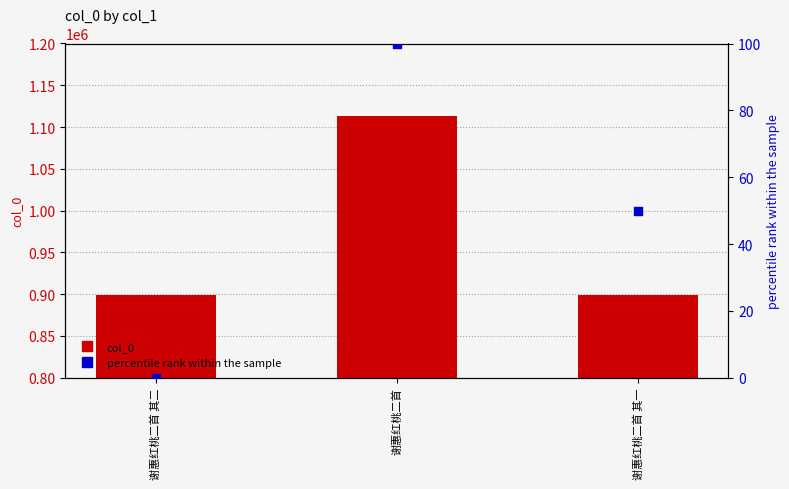

What is the total value across all series at 谢惠红桃二首?

1113184